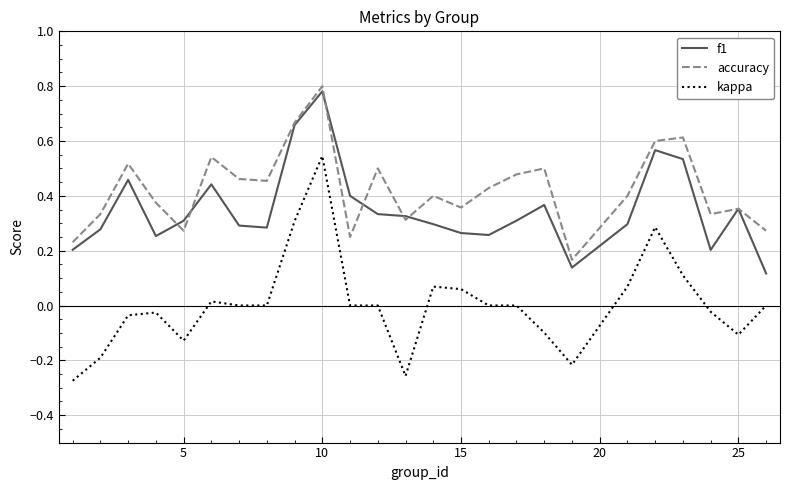

Which series has the widest spread of values?

kappa